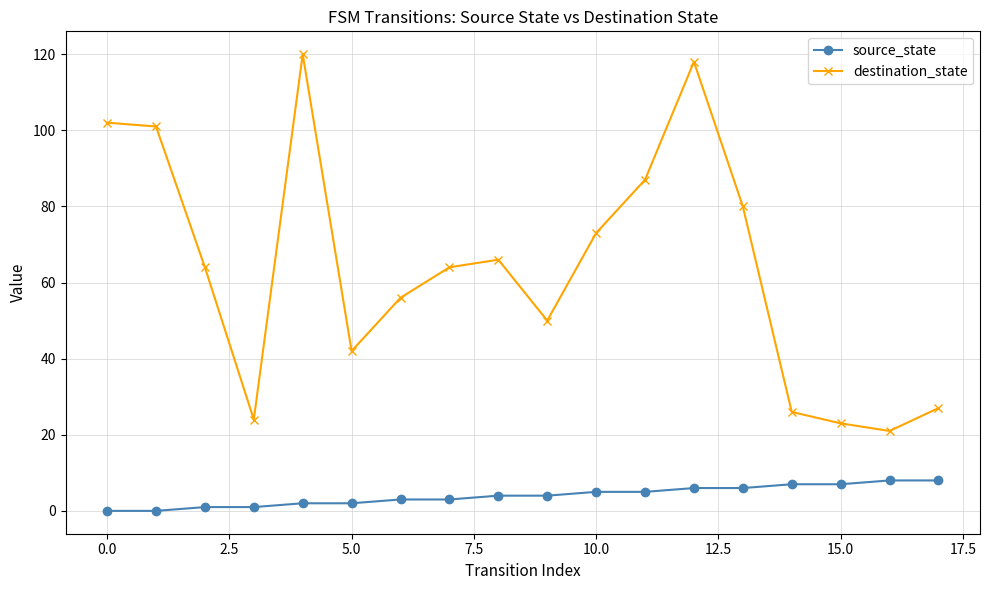

What is the value of the destination_state point at the 11th from the left?

73